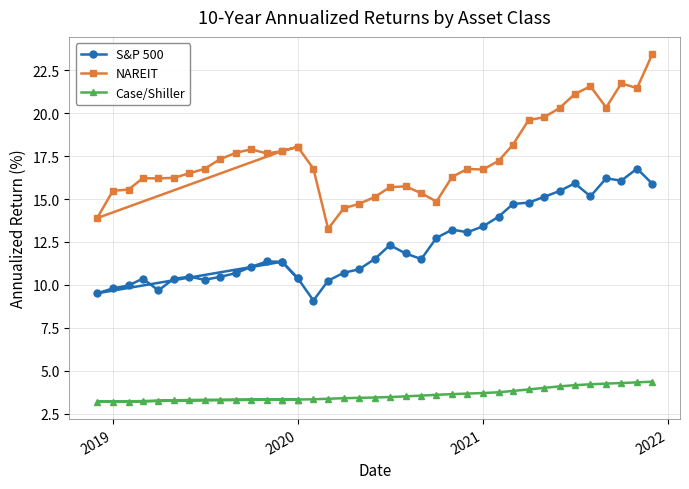

At how many categories does at least one series exceed 5?

39